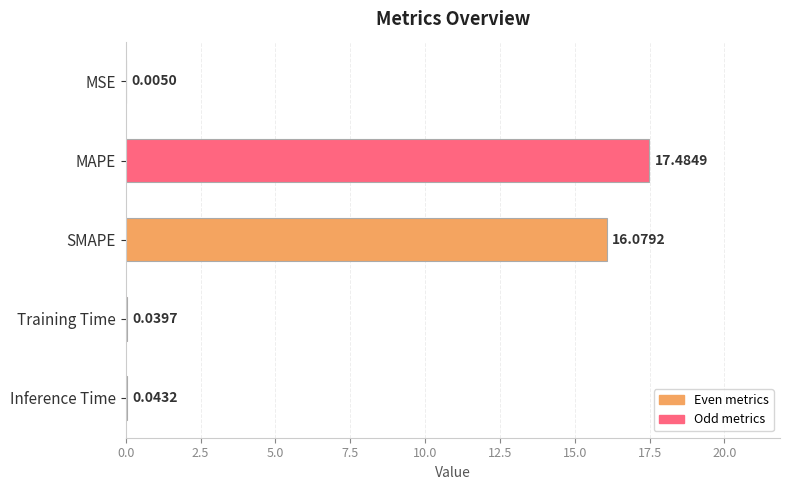

Where is the data nearest to the value 8?

Inference Time